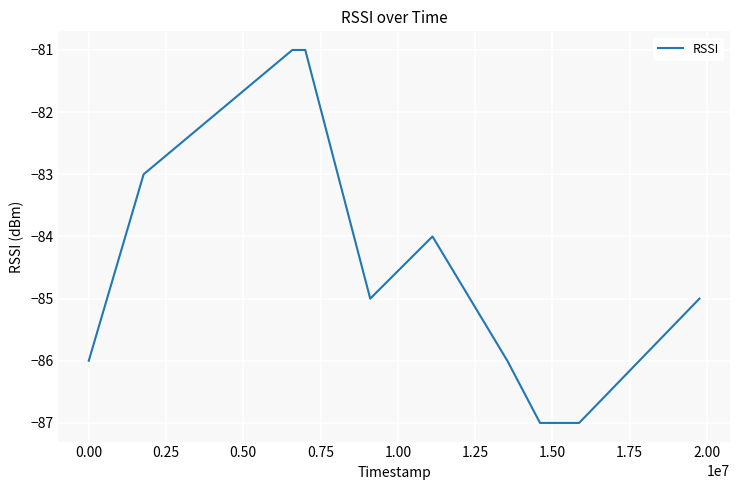

How many distinct data groups are displayed?

1